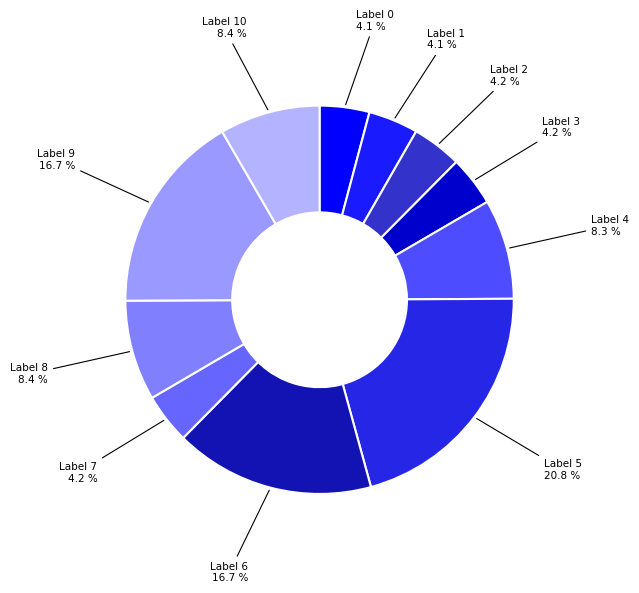

Count the number of slices in the pie.

11